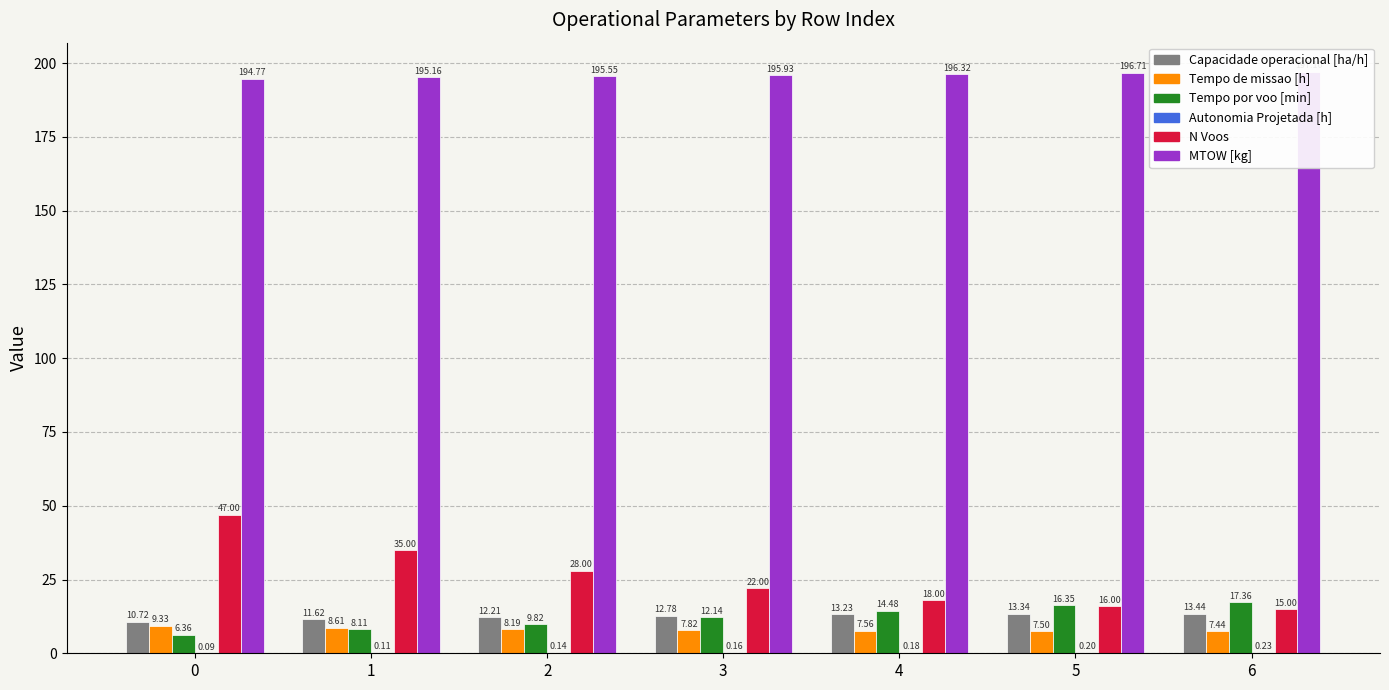

The value of Capacidade operacional [ha/h] at 5 is 4.8. True or false?

False